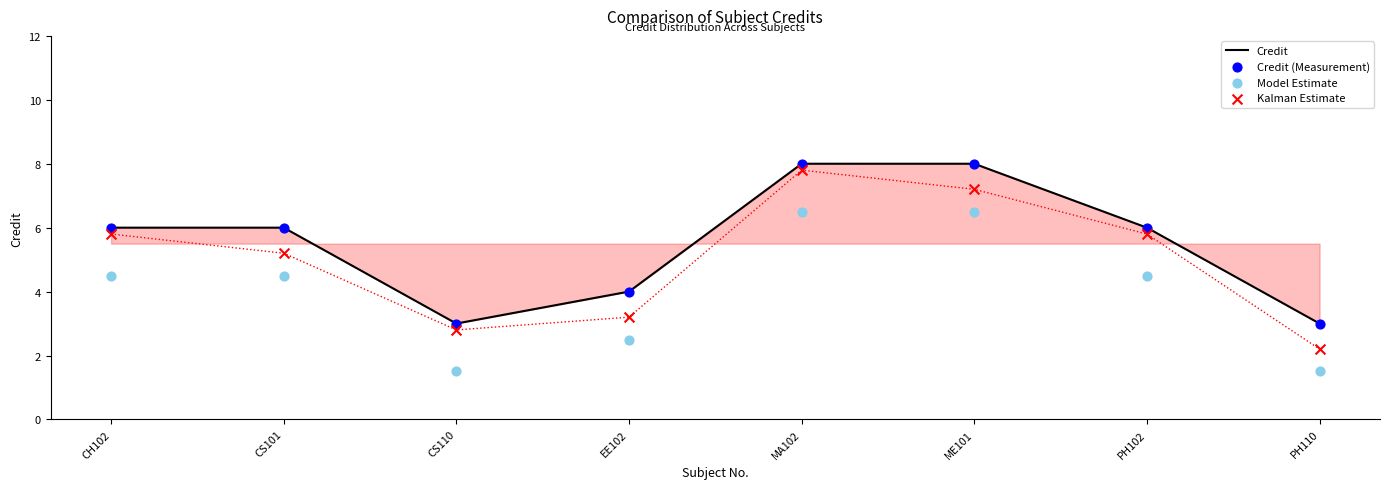

Which series has the widest spread of Y values?

Kalman Estimate